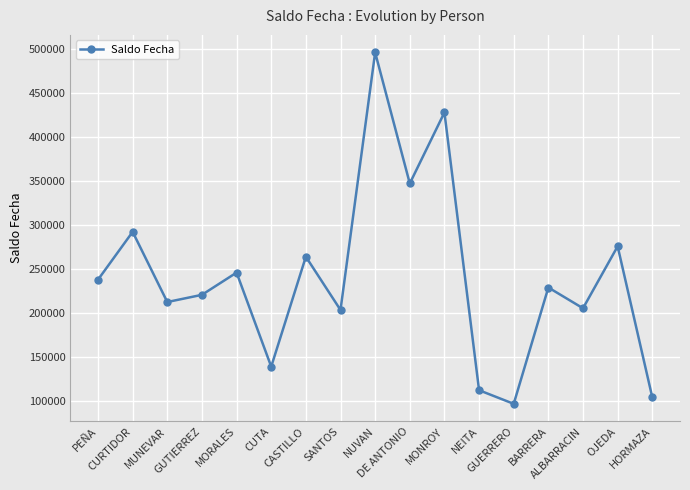

True or false: the data has more than 1 interior local peaks.

True